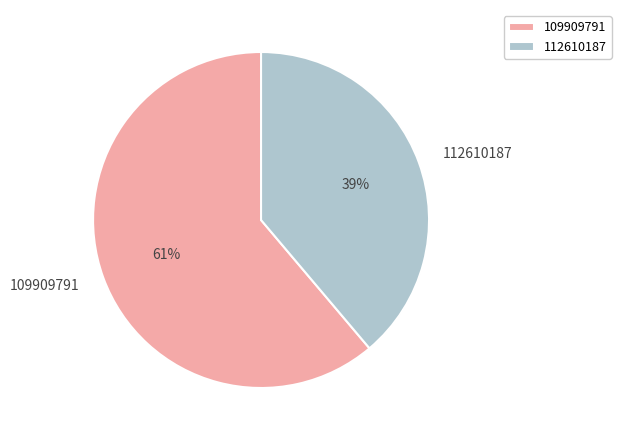

To the nearest percent, what is the average slice percentage?

50%